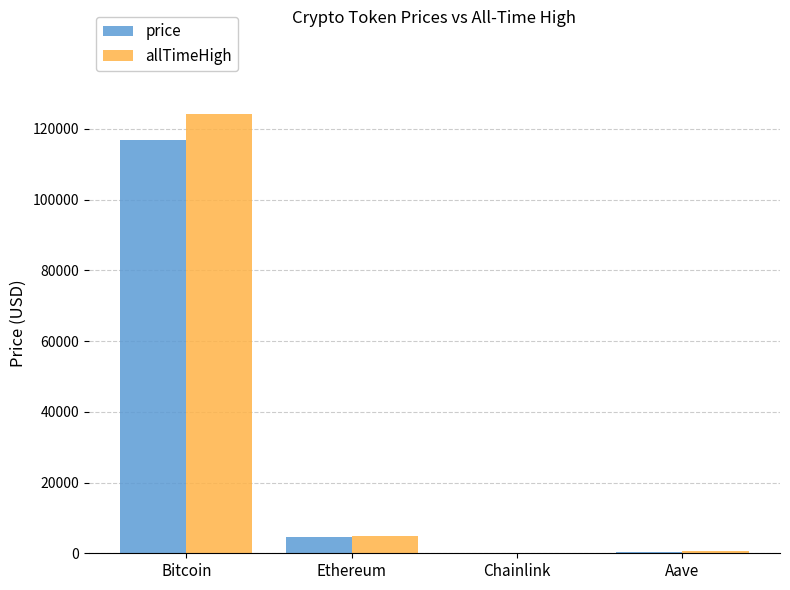

Which series has the largest total across all categories?

allTimeHigh